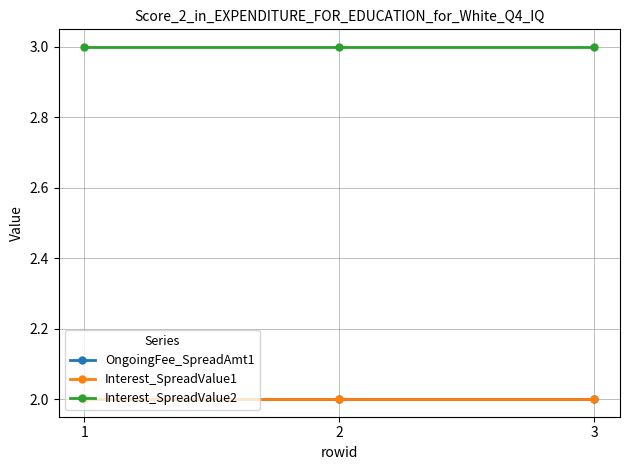

Does the chart have visible grid lines?

Yes